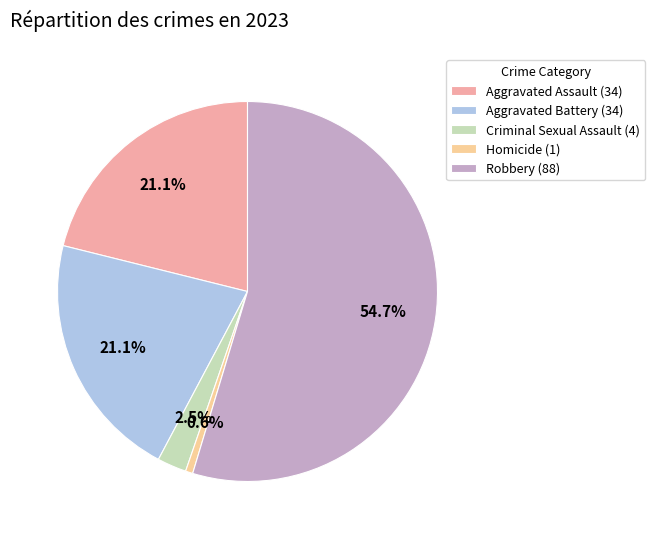

Is it true that Homicide is 15% of the pie?

False